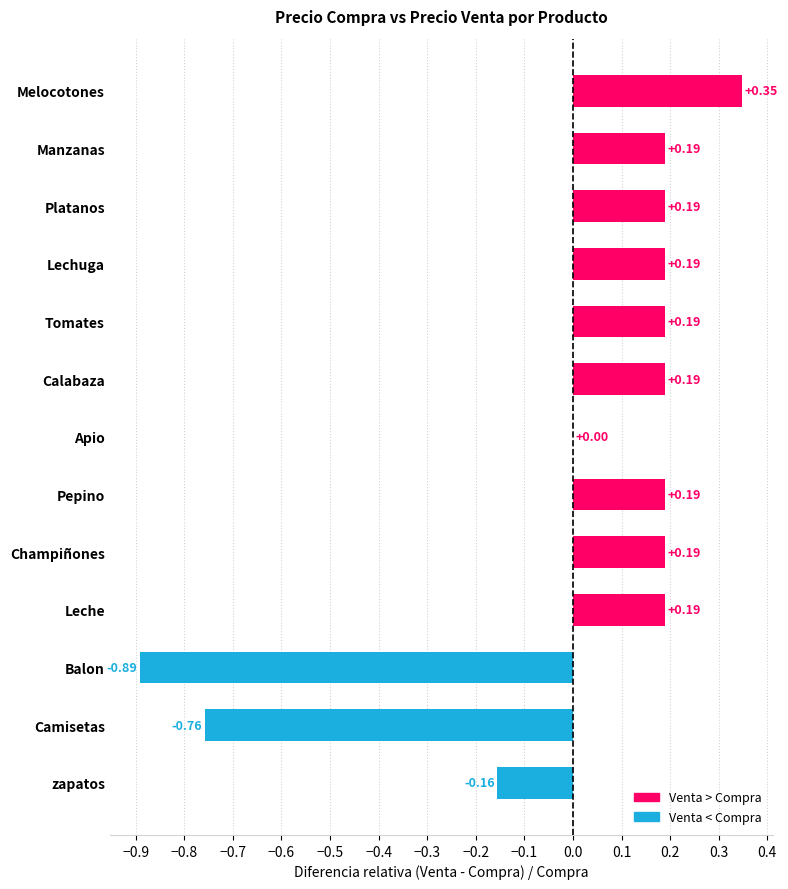

What is the sum of the values at Camisetas and Platanos?

-0.6